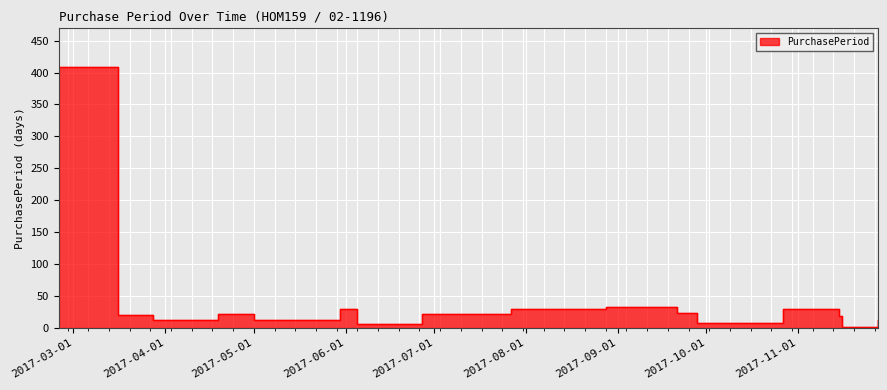

How many points are lower than both their immediate neighbors (excluding endpoints)?

5